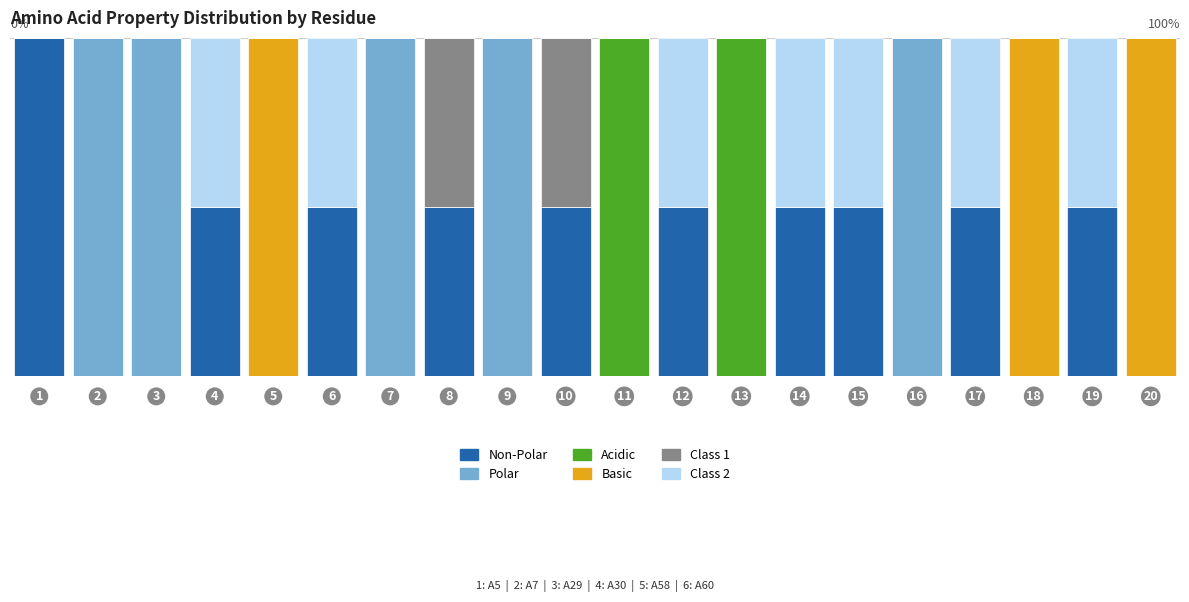

Are the bars horizontal?

No